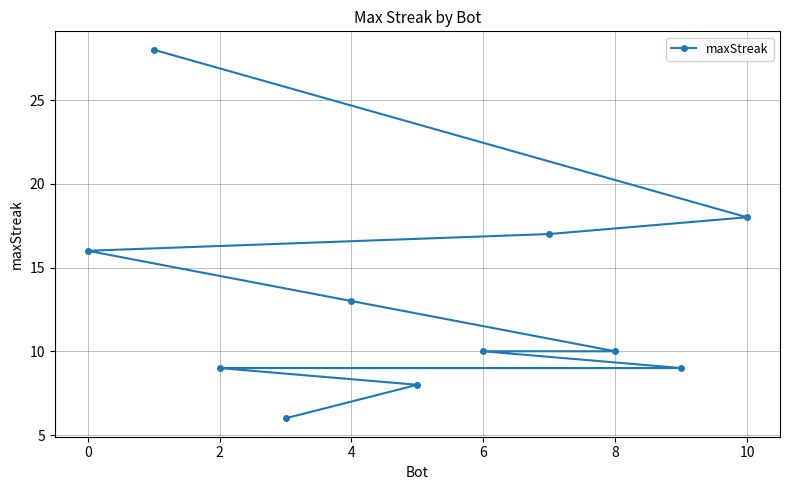

What is the difference between the second highest and second lowest values?

10